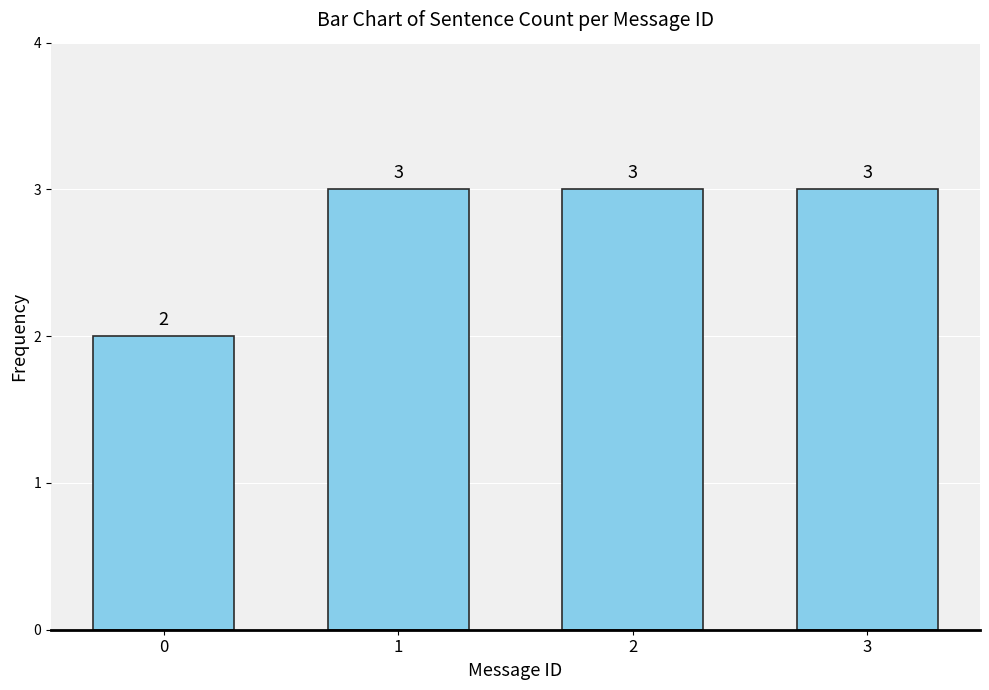

What is the minimum value shown in the chart?

2